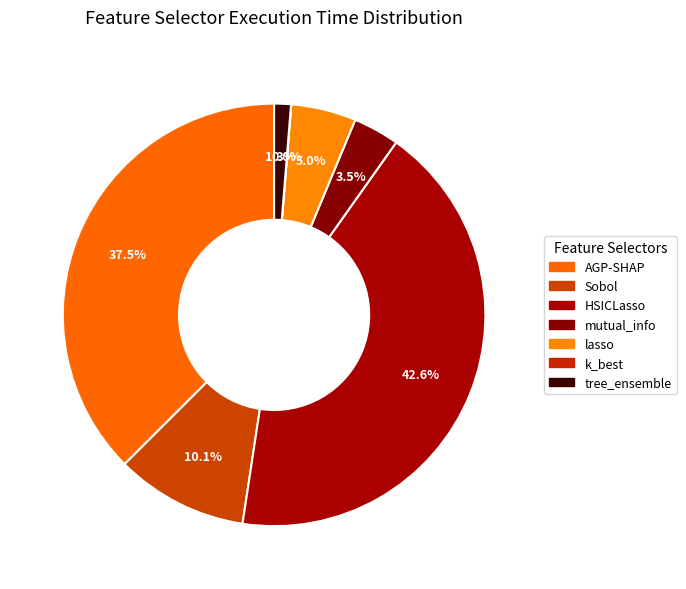

What is the smallest slice in the pie chart?

k_best